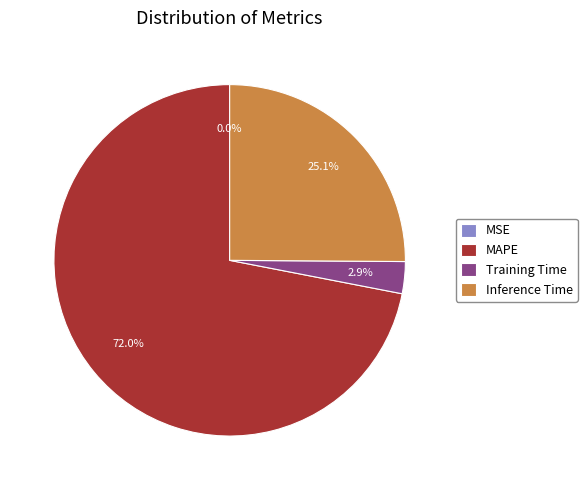

Between MAPE and Inference Time, which is larger?

MAPE